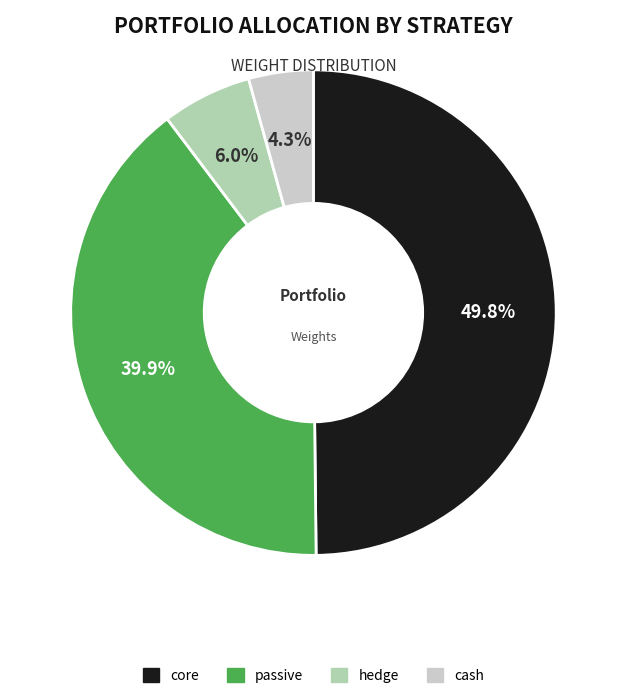

Rank the categories by value from highest to lowest.

core, passive, hedge, cash